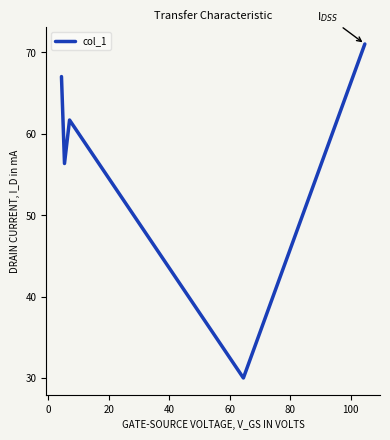

What is the difference between the maximum and second lowest values?

14.7